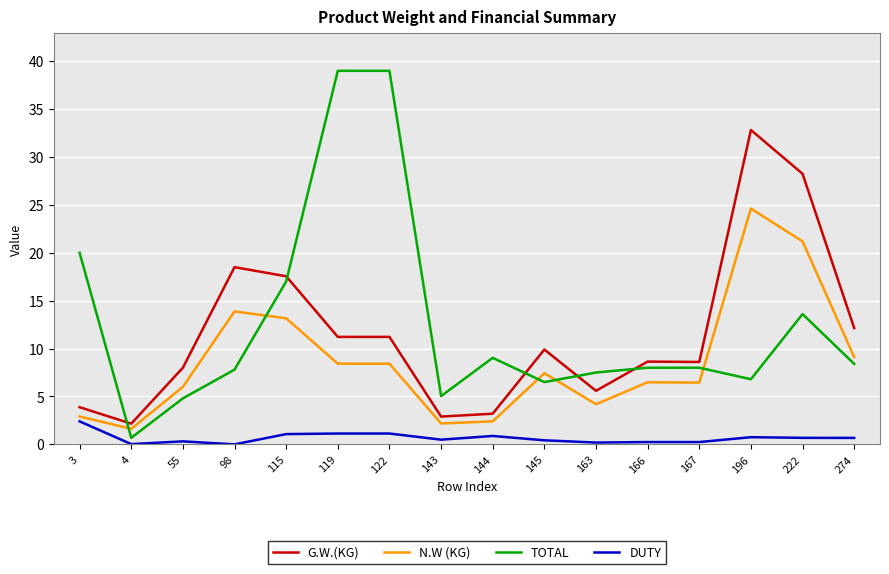

Rank the series by their maximum value, from lowest to highest.

DUTY, N.W (KG), G.W.(KG), TOTAL